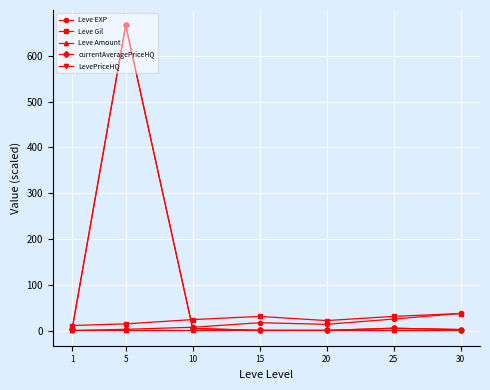

Does the chart have visible grid lines?

Yes